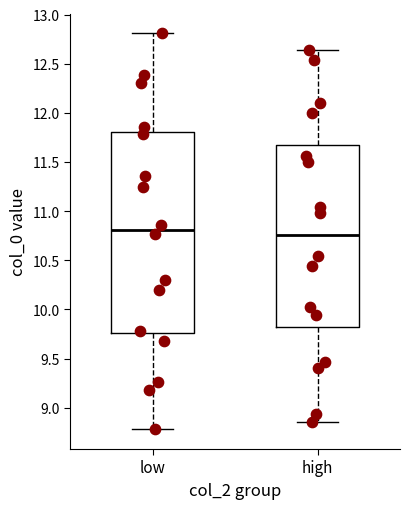

Reading left to right, transcribe this box plot: for each box, give where its median line is, the range the box spans, and where its two whiskers end, as read against the y-axis. The values are not printed on the chart, so give them approximately, as read against the axis.

low: median 10.80, box 9.75 to 11.80, whiskers 8.80 to 12.80
high: median 10.75, box 9.80 to 11.65, whiskers 8.85 to 12.65